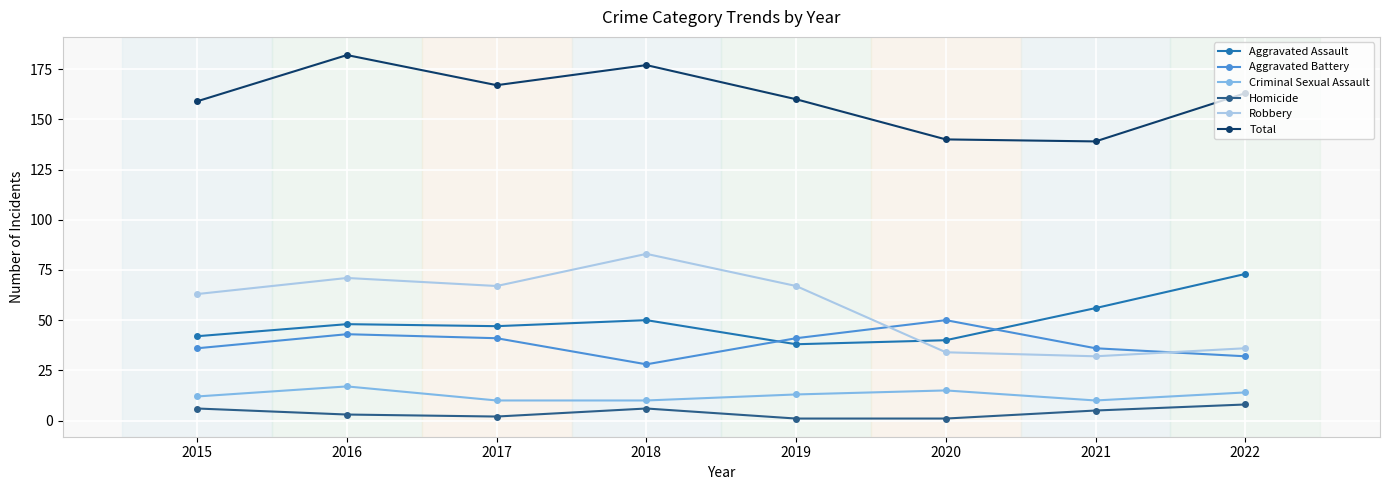

List the series in order of their peak value, lowest first.

Homicide, Criminal Sexual Assault, Aggravated Battery, Aggravated Assault, Robbery, Total